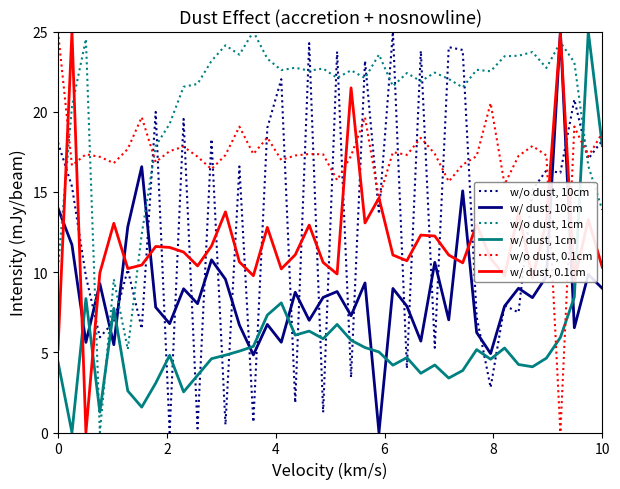

Which series ends up on top after the final intersection of w/ dust, 0.1cm and w/o dust, 1cm?

w/o dust, 1cm